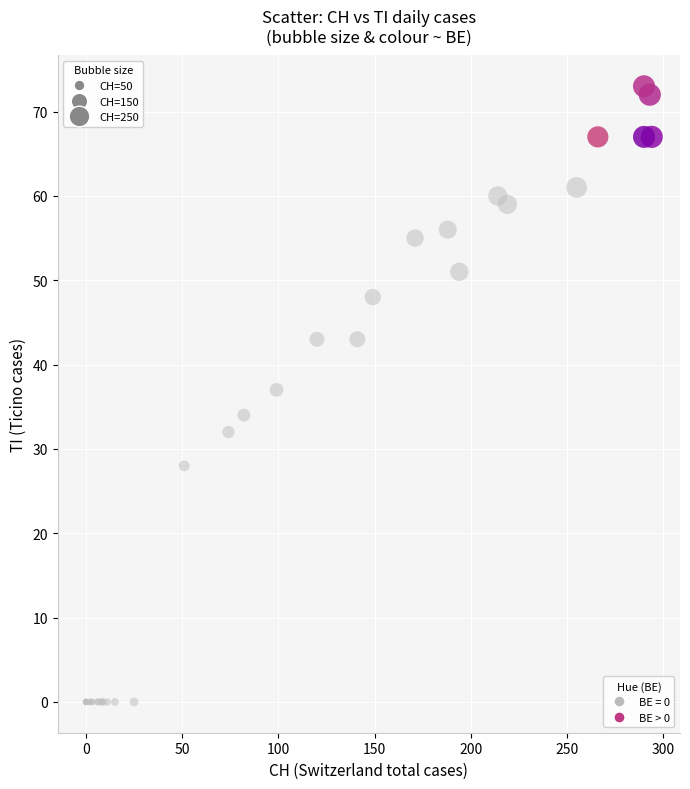

Which series has the widest spread of Y values?

BE = 0